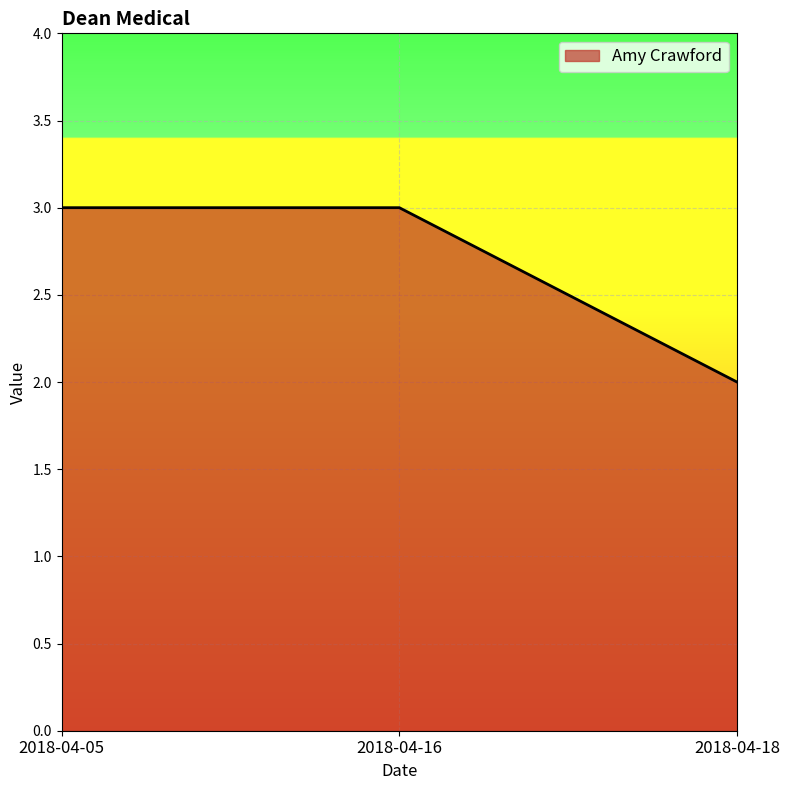

The value at 2018-04-05 is 3. True or false?

True